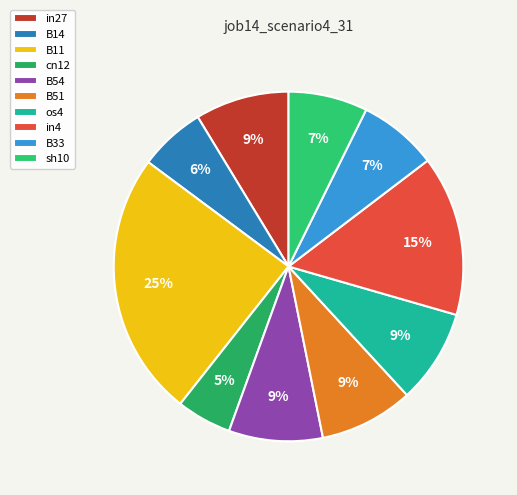

To the nearest percent, what percentage of the pie is B54?

9%